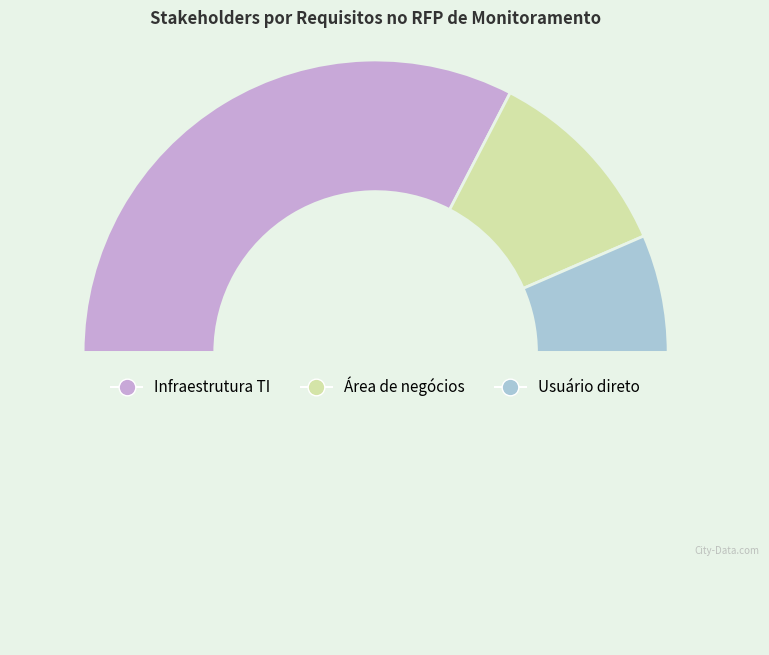

How many segments does this pie chart have?

4